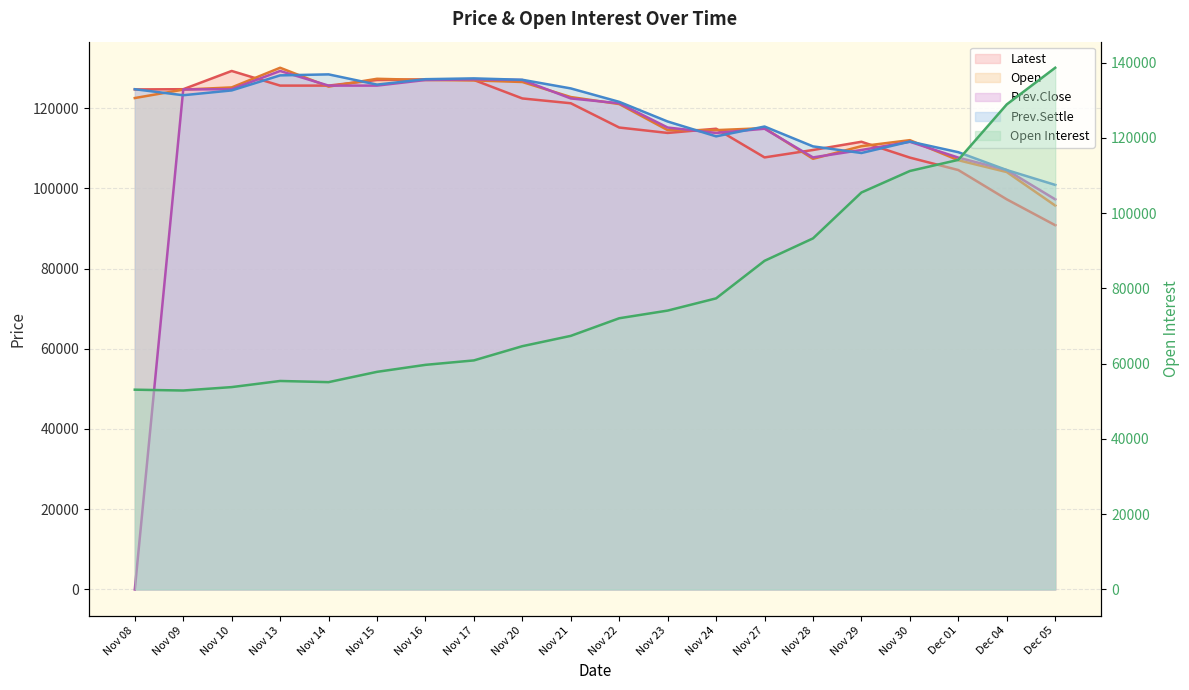

Is the value of Prev.Close at Nov 10 greater than the value of Latest at Nov 29?

Yes